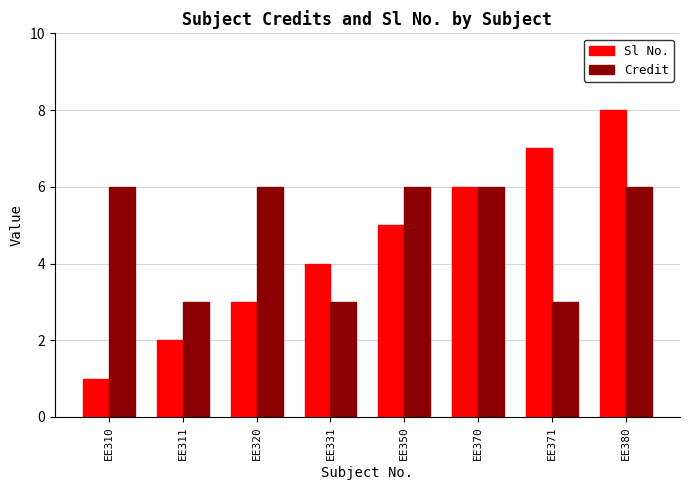

Read the Sl No. value at EE370.

6